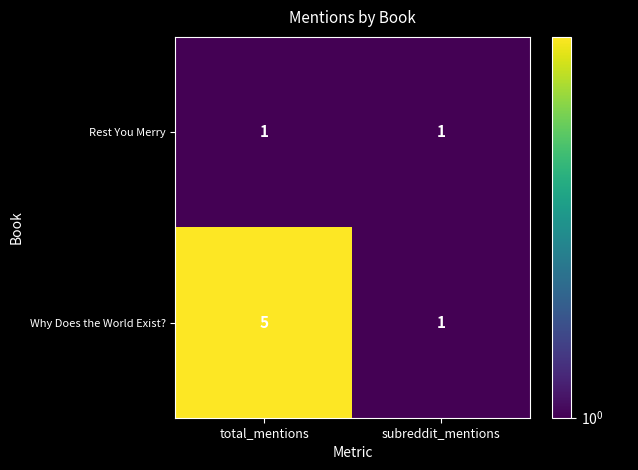

Rank the series by their maximum value, from lowest to highest.

Rest You Merry, Why Does the World Exist?